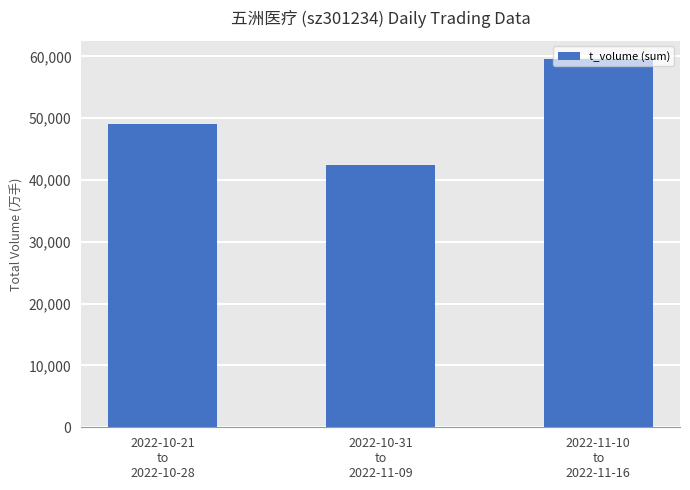

Rank the categories by value from lowest to highest.

2022-10-31
to
2022-11-09, 2022-10-21
to
2022-10-28, 2022-11-10
to
2022-11-16